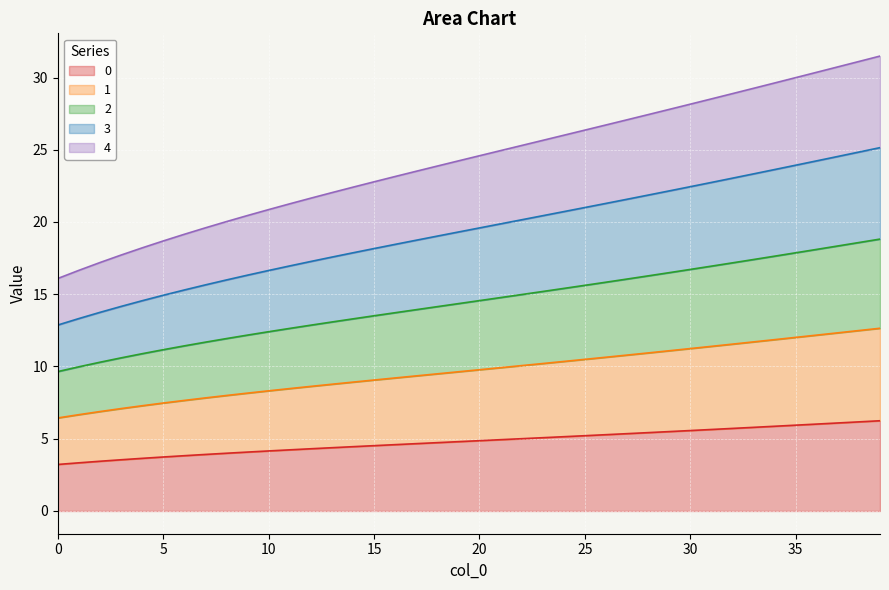

Which category has the highest value across all series?

39